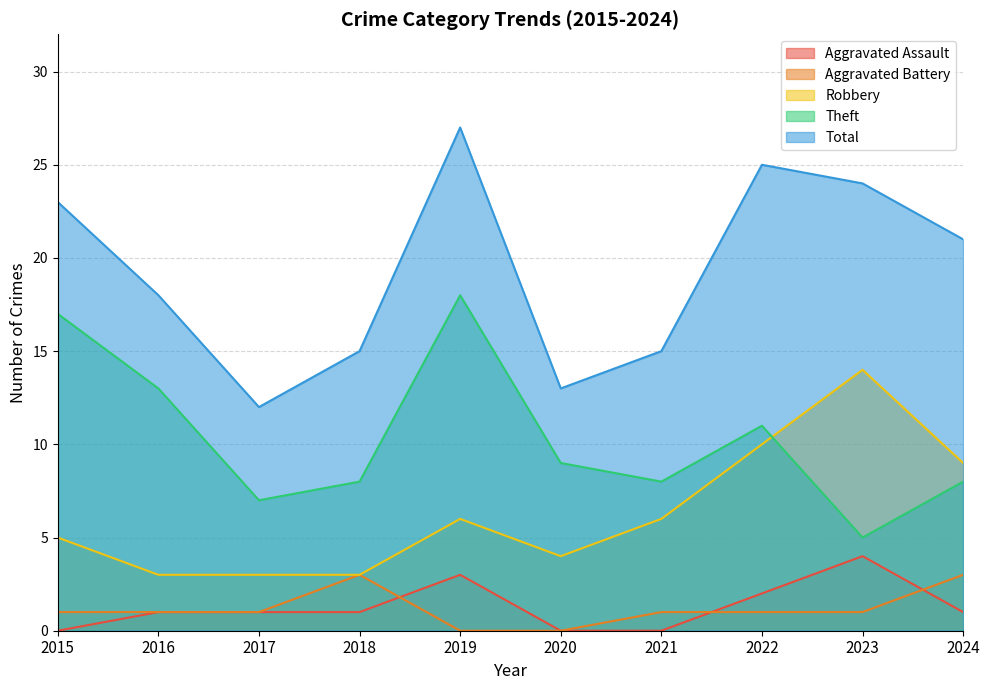

How many lines are shown in the chart?

5